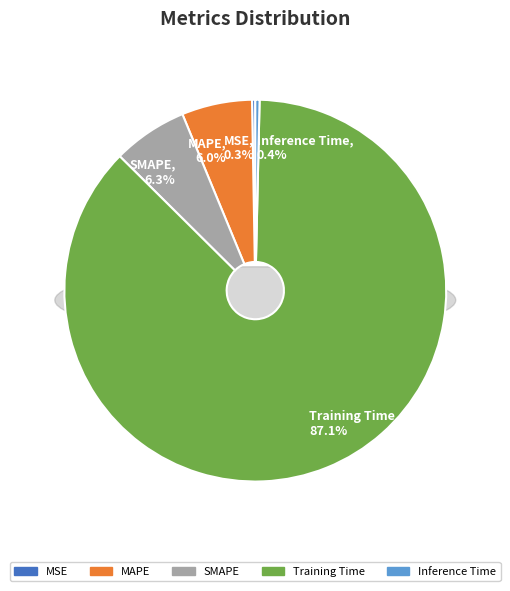

Is the sum of Training Time and MAPE greater than half?

Yes